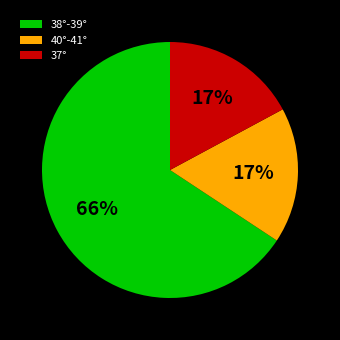

Is there a majority slice in this chart?

Yes